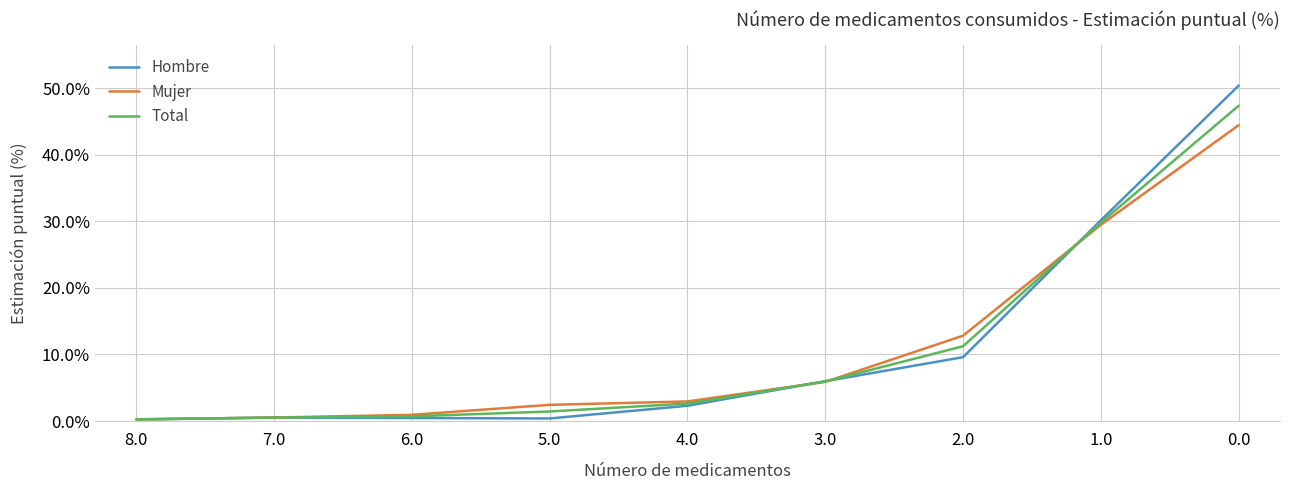

Which series has the widest spread of values?

Hombre